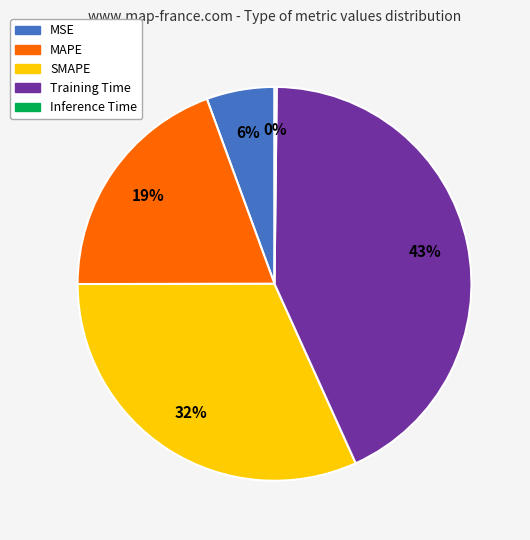

Does MAPE account for over 50% of the chart?

No